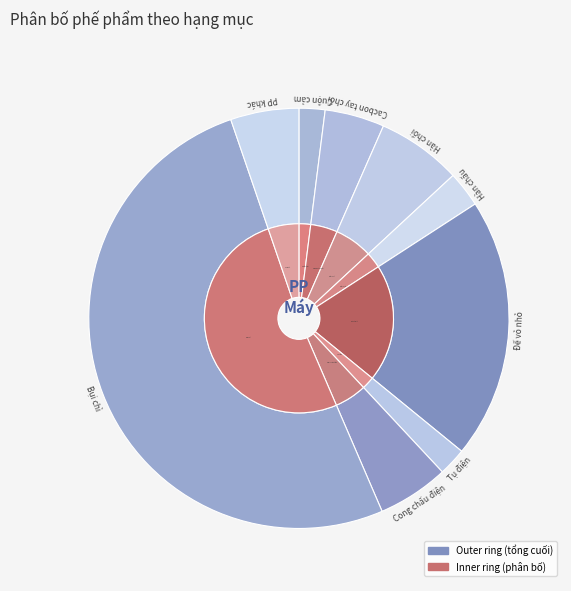

To the nearest percent, what is the combined percentage of Tụ điện and Đế vỏ nhỏ?

22%